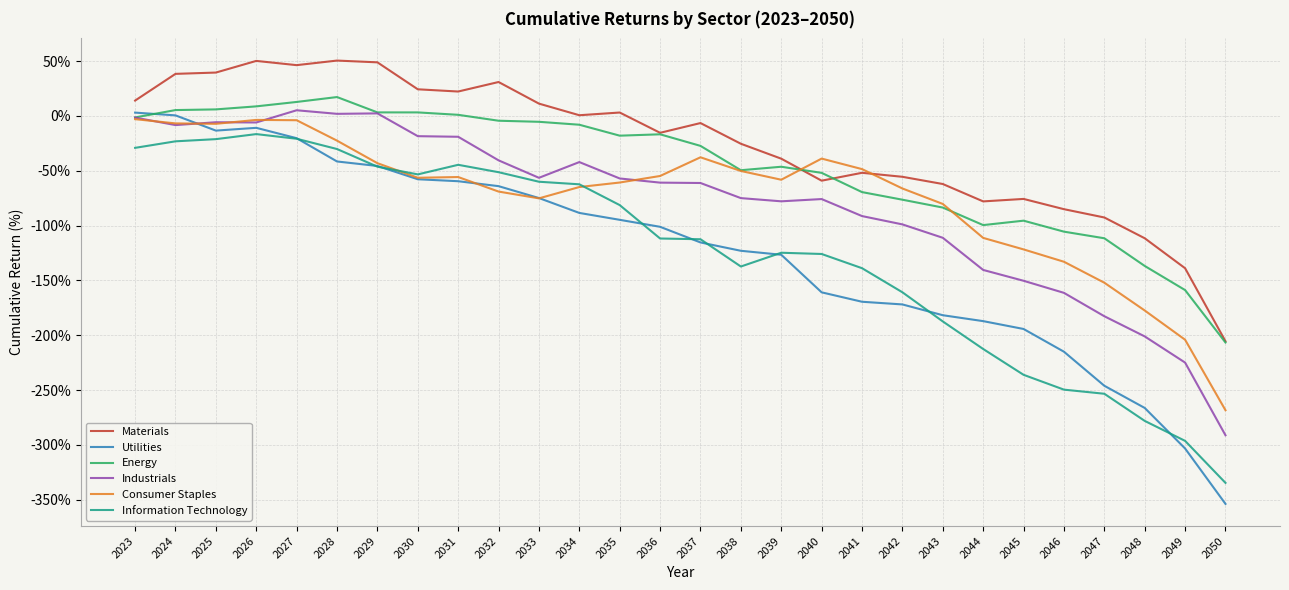

Is this an area chart (filled region under the line)?

No